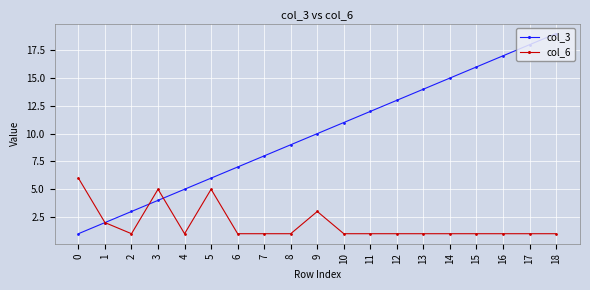

Which series changed the most between 8 and 13?

col_3